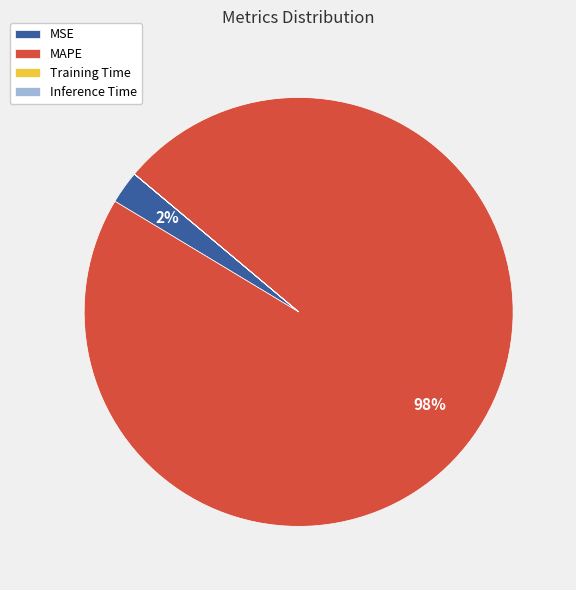

What percentage is the MSE slice, to the nearest percent?

2%